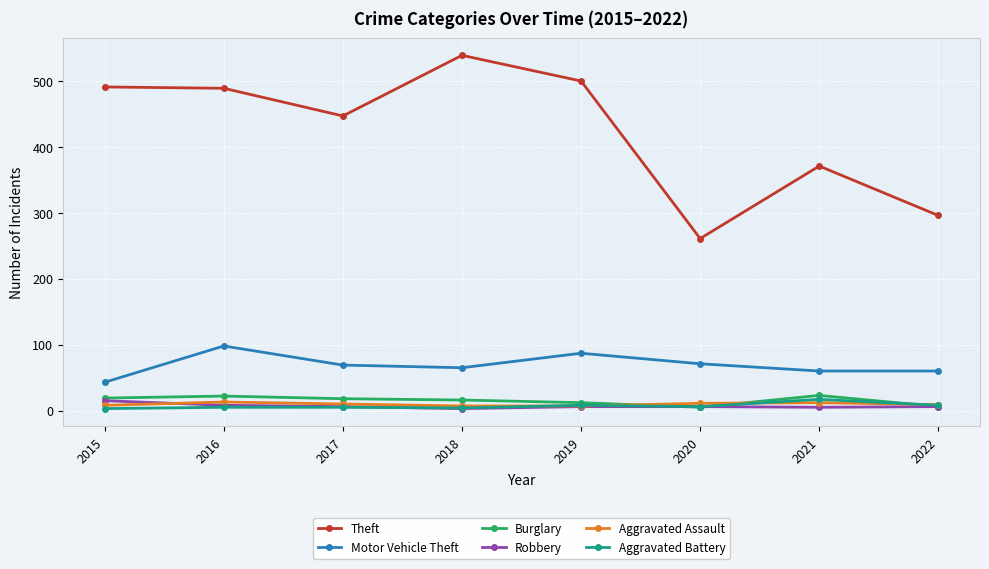

True or false: Theft and Motor Vehicle Theft intersect in this chart.

False